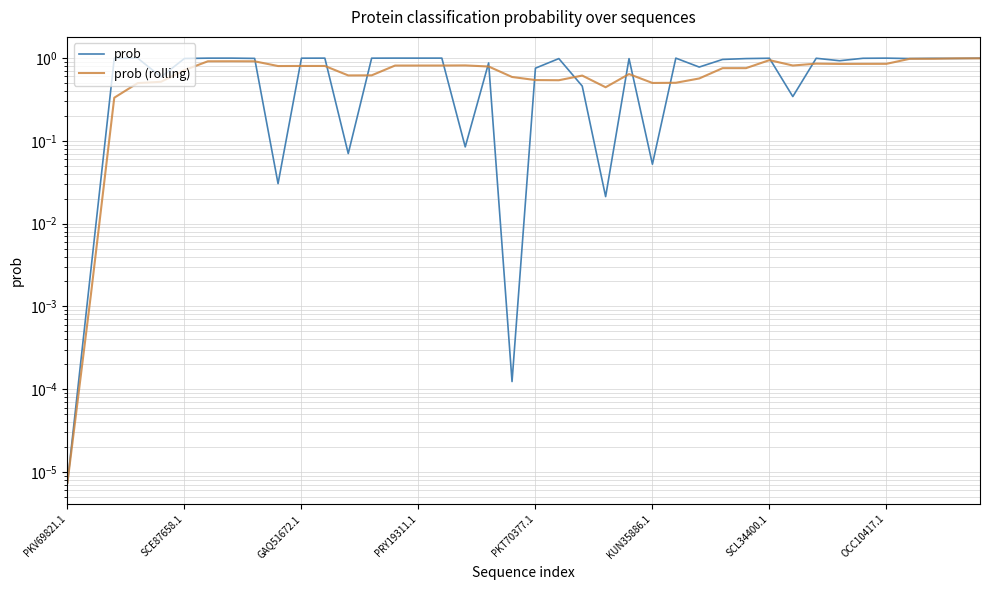

Which series has the widest spread of values?

prob